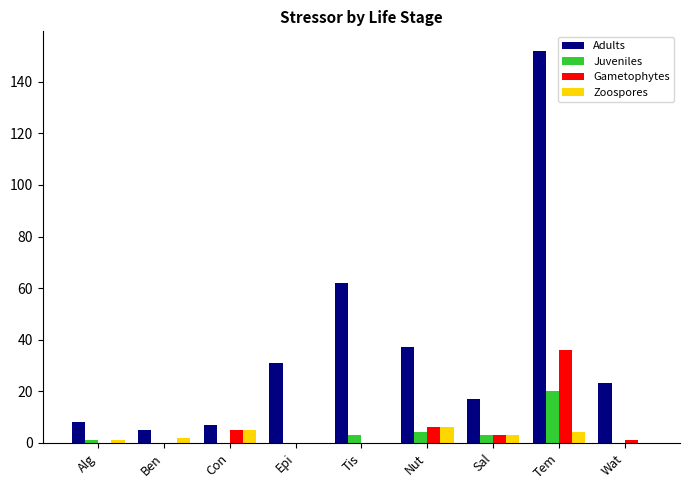

What are all the series names shown in the legend?

Adults, Juveniles, Gametophytes, Zoospores